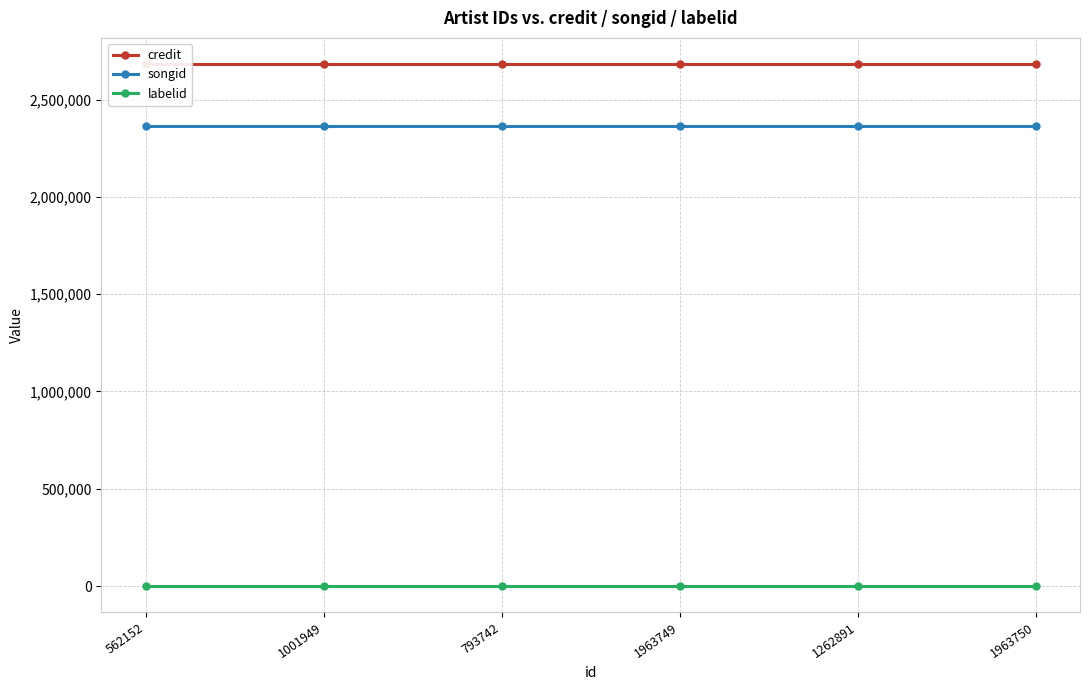

Which series has the widest spread of values?

credit